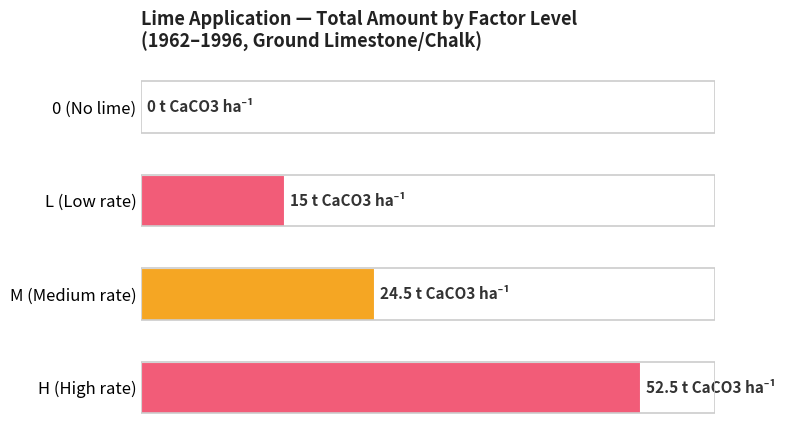

Where is the data nearest to the value 26?

M (Medium rate)